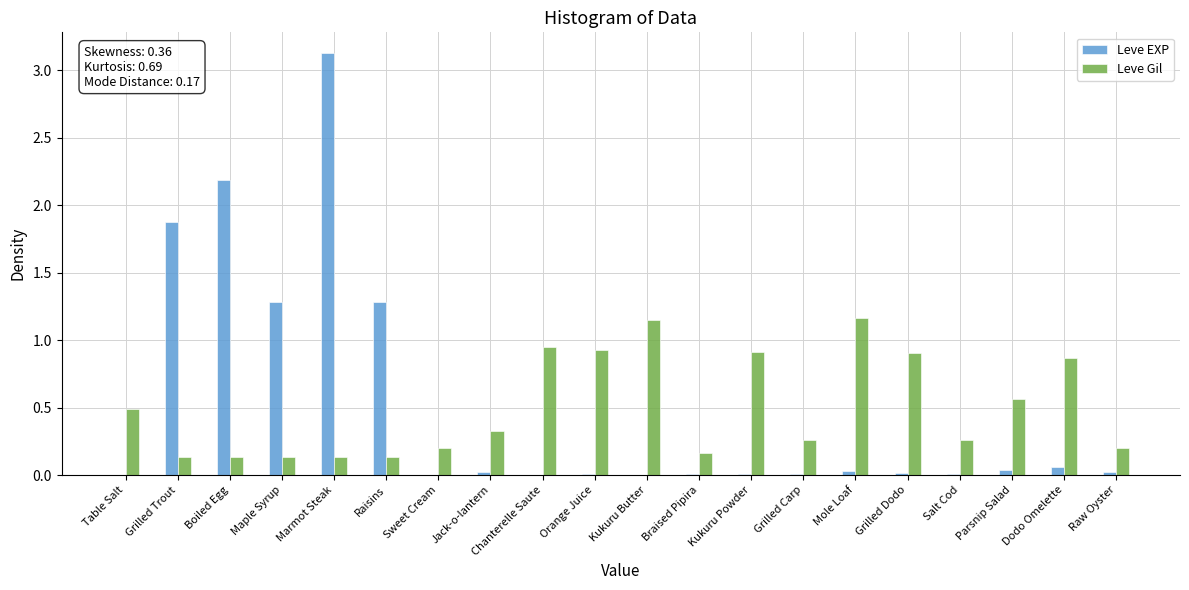

What is the sum of all Leve Gil values?

10.0